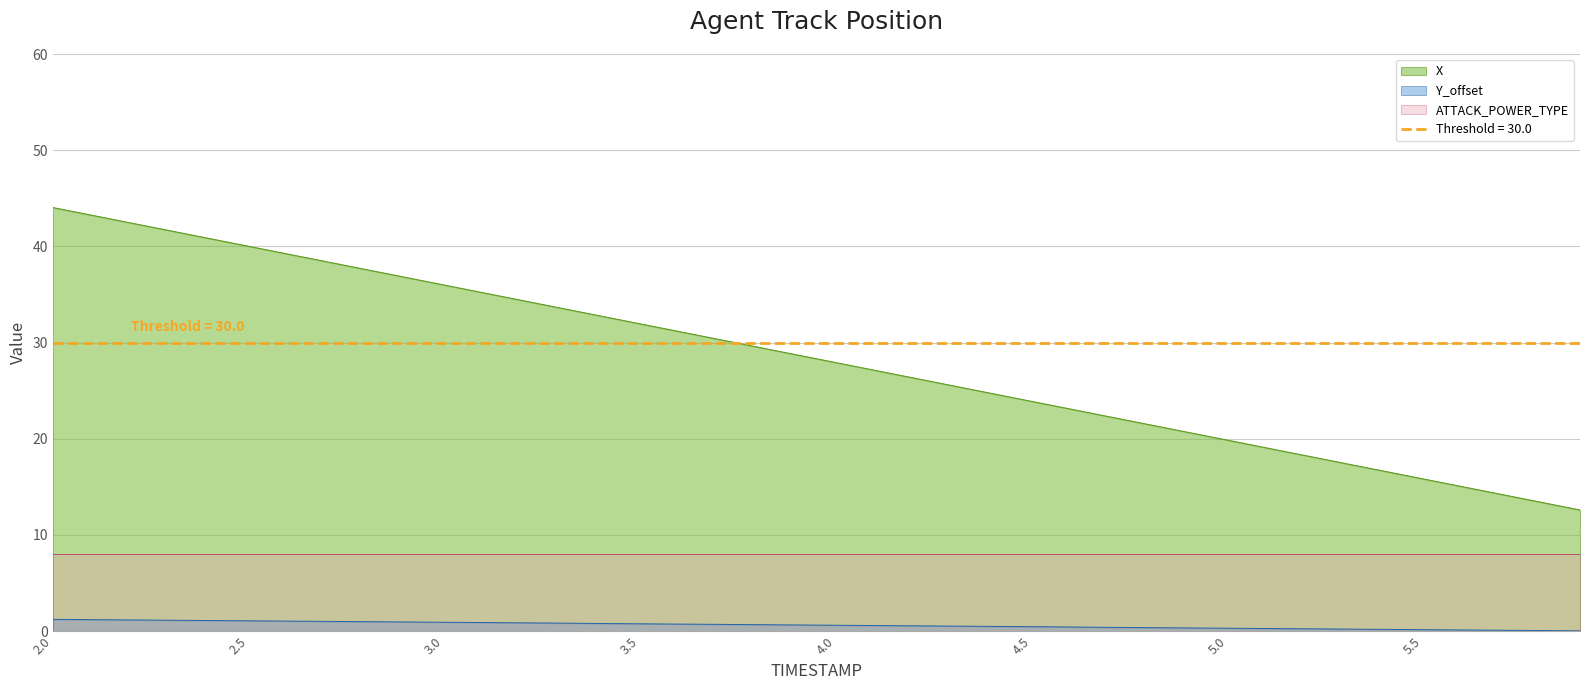

What is the average value of the Y_offset series?

0.6